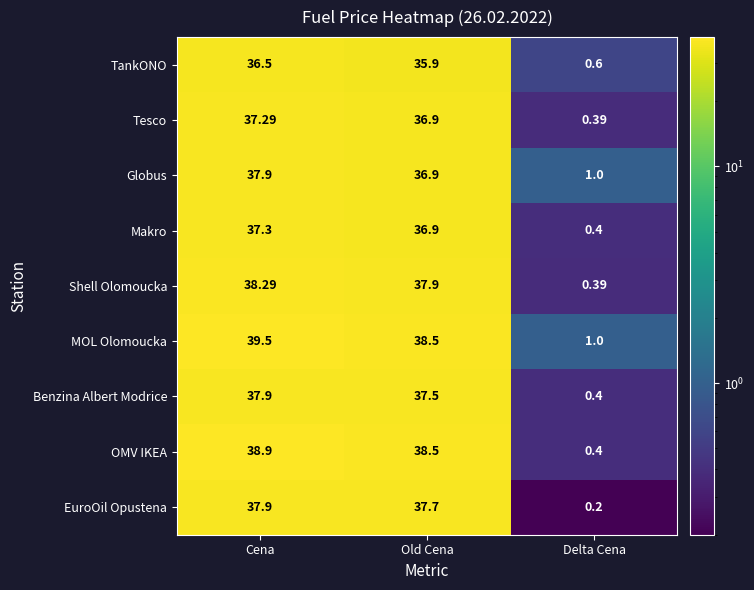

Is the value of MOL Olomoucka at Old Cena greater than the value of EuroOil Opustena at Delta Cena?

Yes